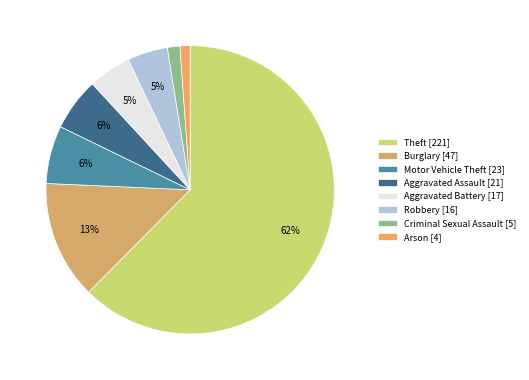

What percentage is the Aggravated Battery slice, to the nearest percent?

5%